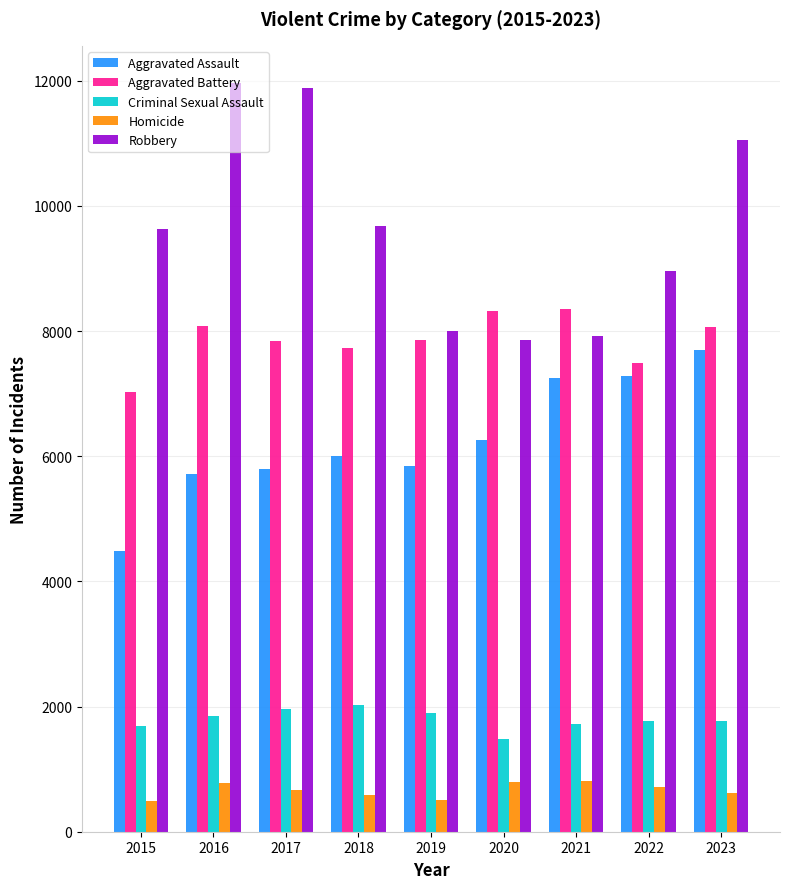

What is the value of the Aggravated Battery bar at the 4th from the left?

7735